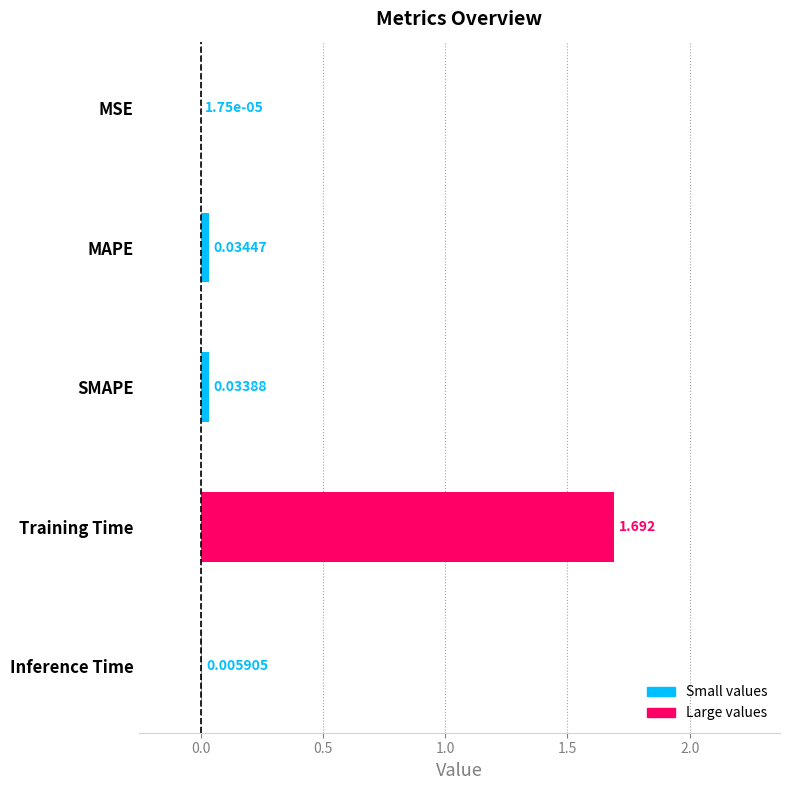

At which category does the chart reach its peak across all series?

Training Time